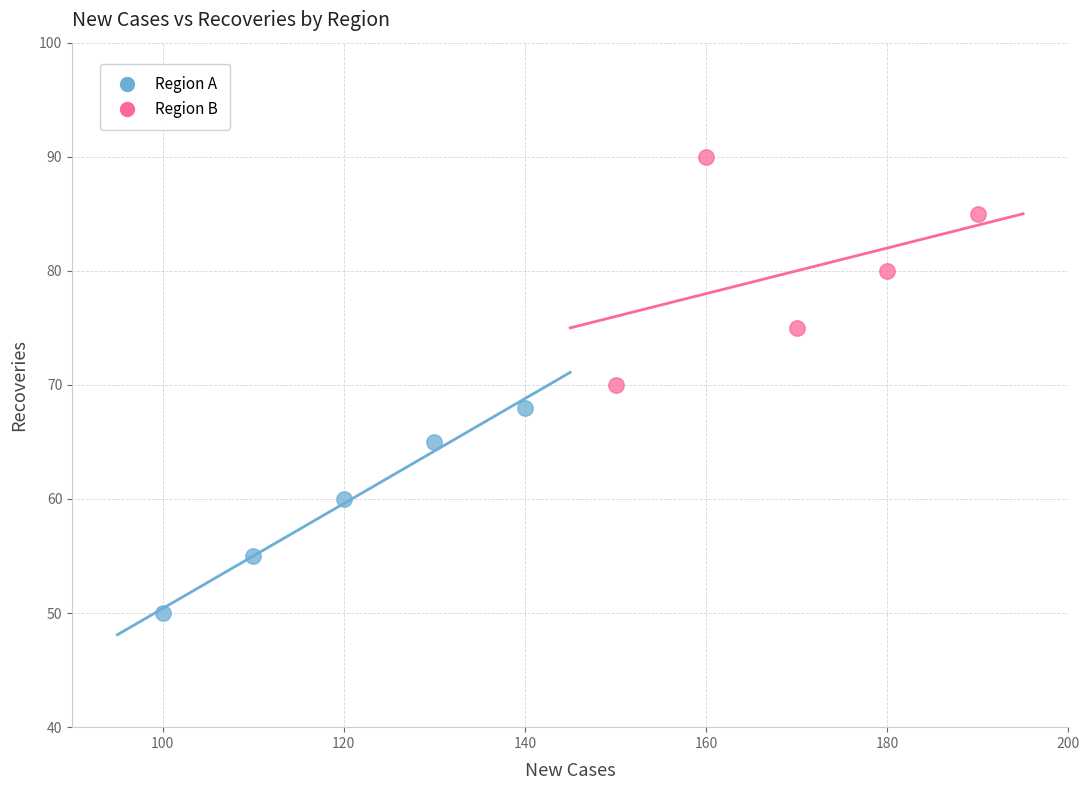

Which series reaches the minimum Y coordinate?

Region A